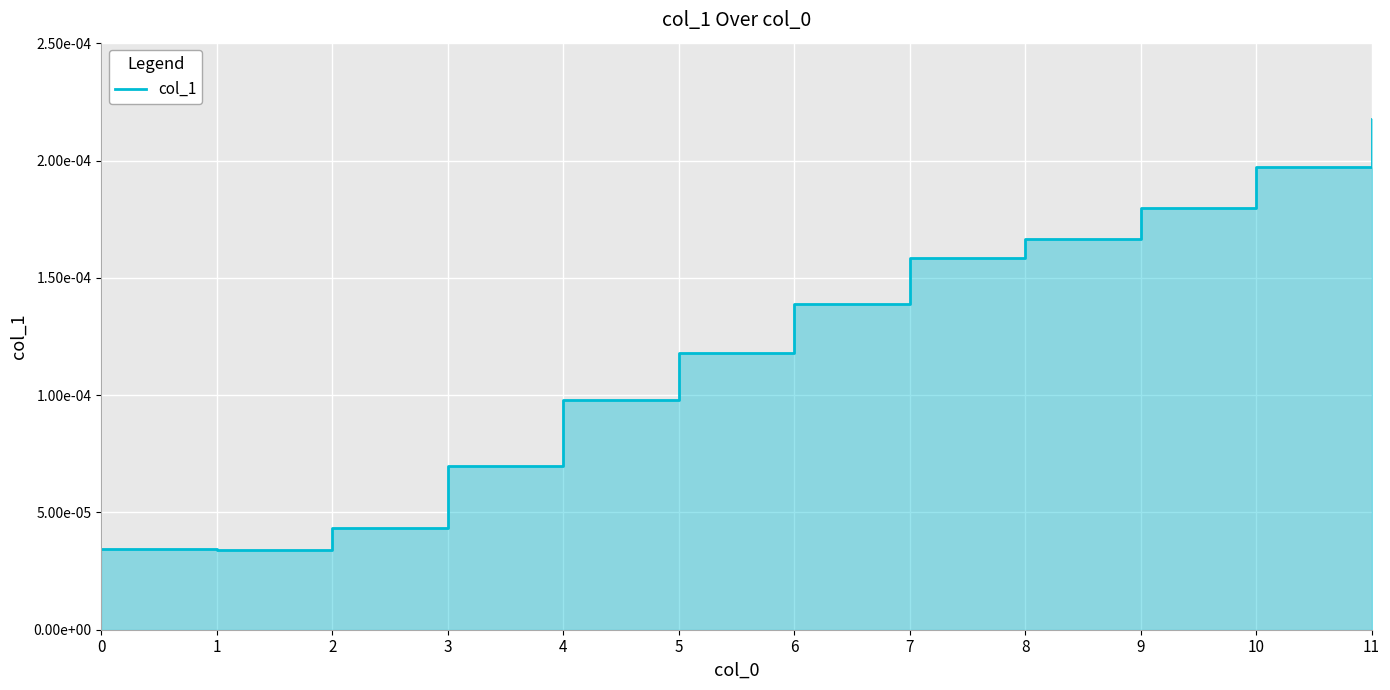

Does the chart display data point markers on the line(s)?

No